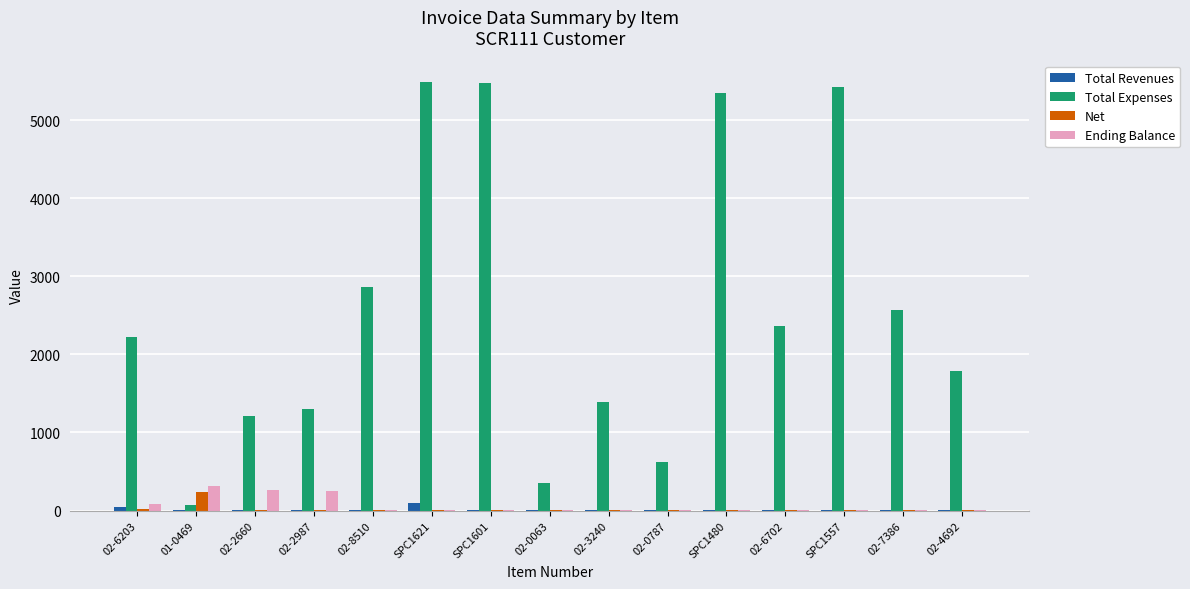

Which series has the largest total across all categories?

Total Expenses